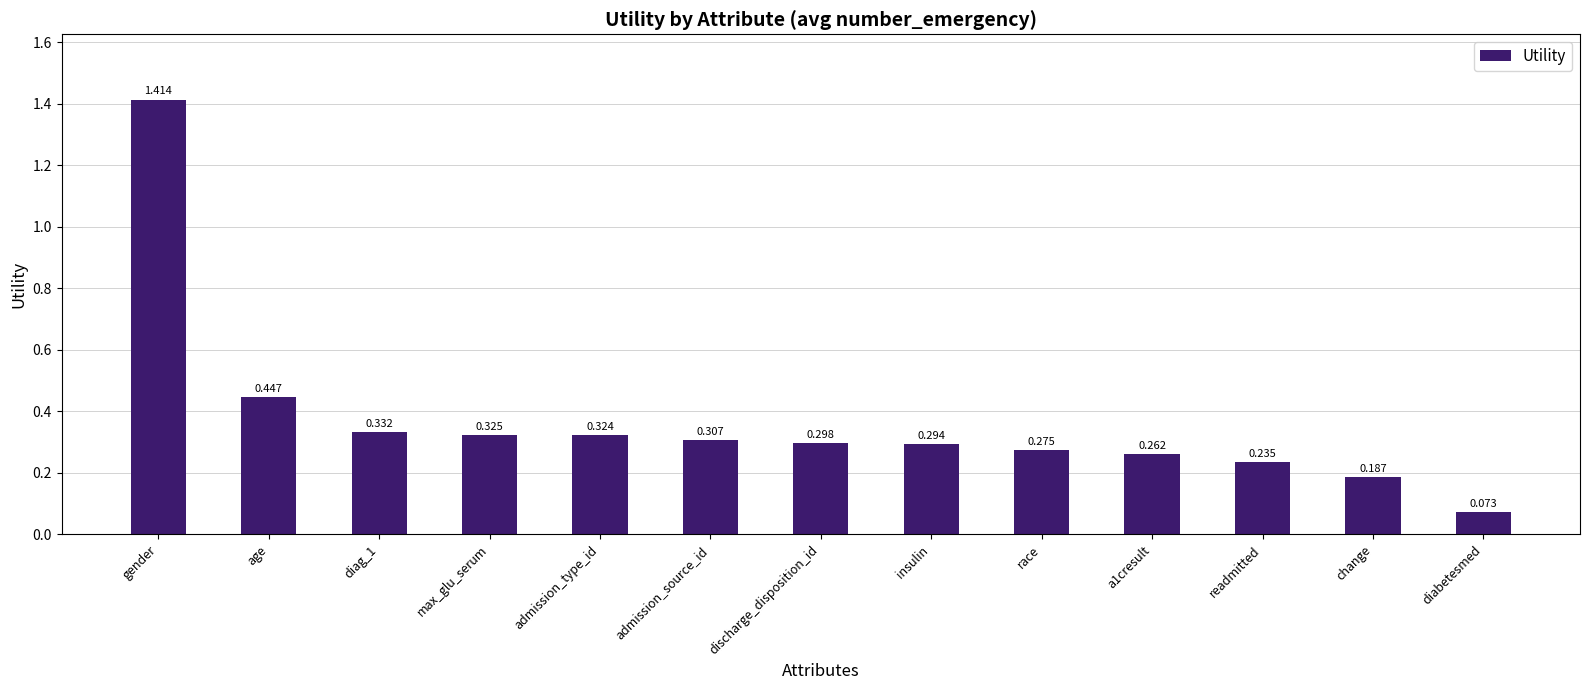

How many bars are there in total?

13